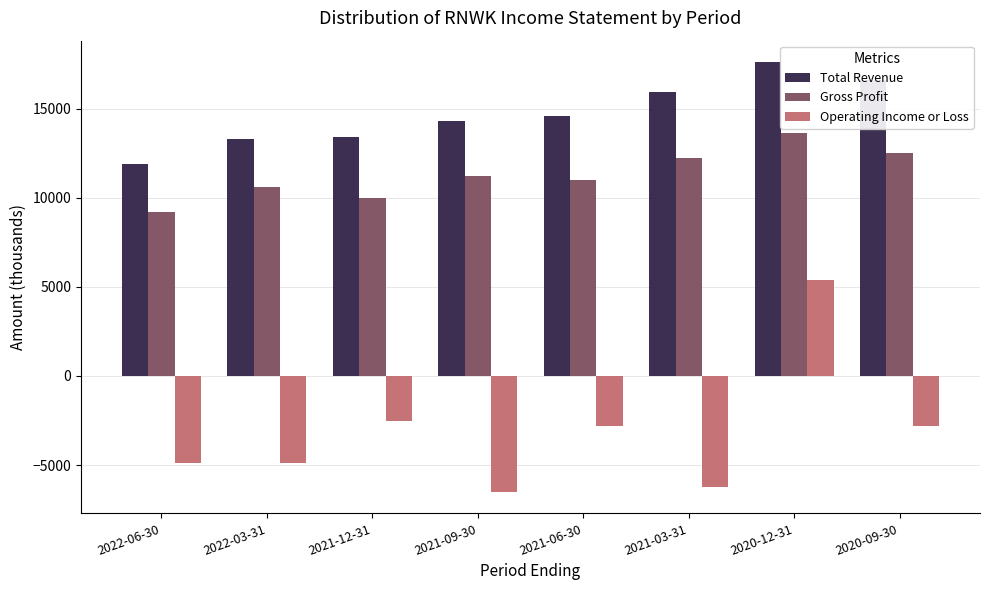

What is the greatest value displayed?

17600